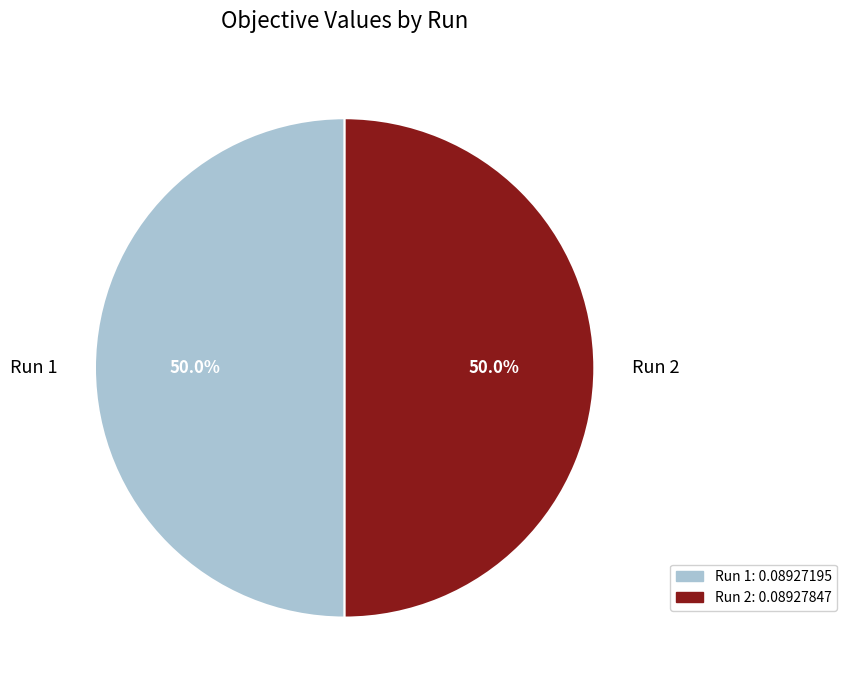

What percentage is NOT represented by Run 2?

50.0%